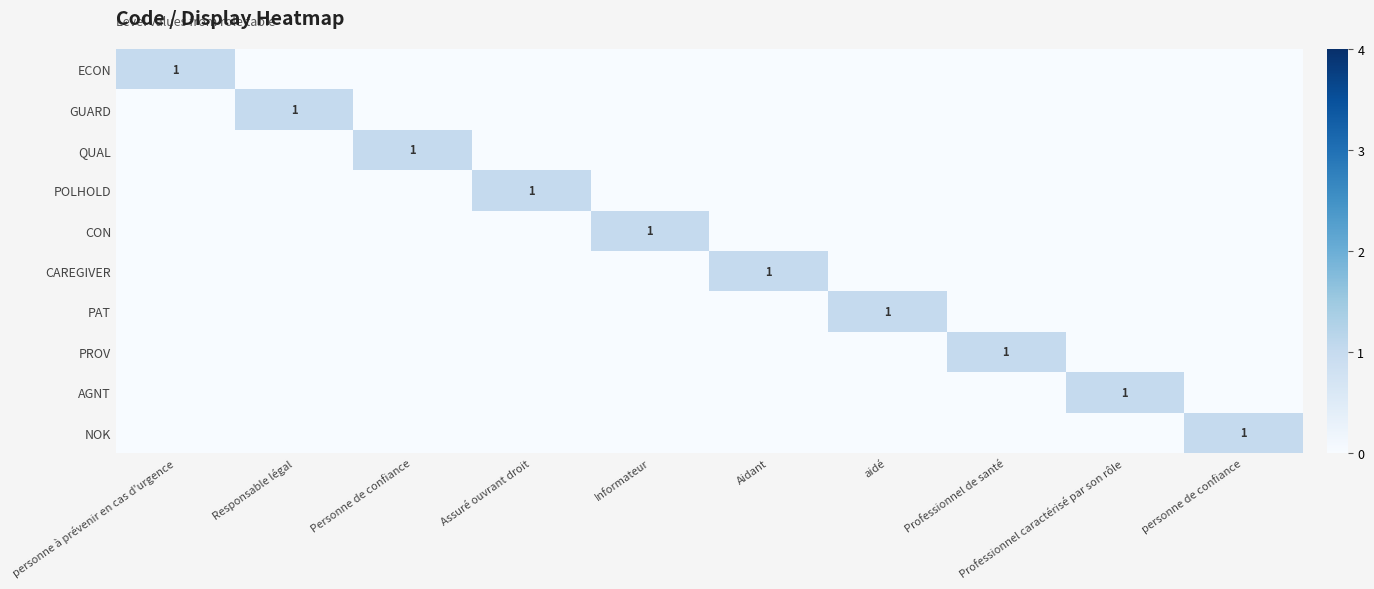

Which series has the largest range (max minus min)?

ECON